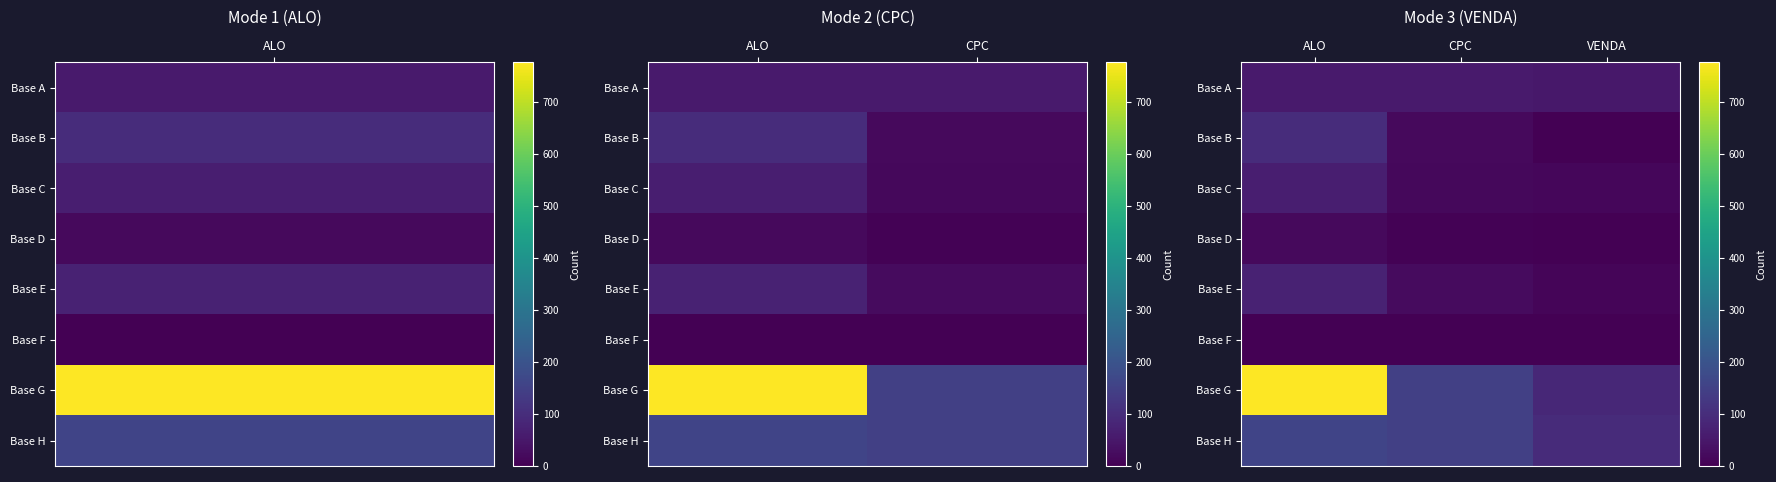

Reading left to right, list all the values displayed in this chart.

Base A: ALO=57	CPC=55	VENDA=50
Base B: ALO=100	CPC=19	VENDA=1
Base C: ALO=65	CPC=18	VENDA=15
Base D: ALO=19	CPC=5	VENDA=3
Base E: ALO=73	CPC=23	VENDA=10
Base F: ALO=1	CPC=0	VENDA=0
Base G: ALO=777	CPC=147	VENDA=87
Base H: ALO=160	CPC=146	VENDA=96